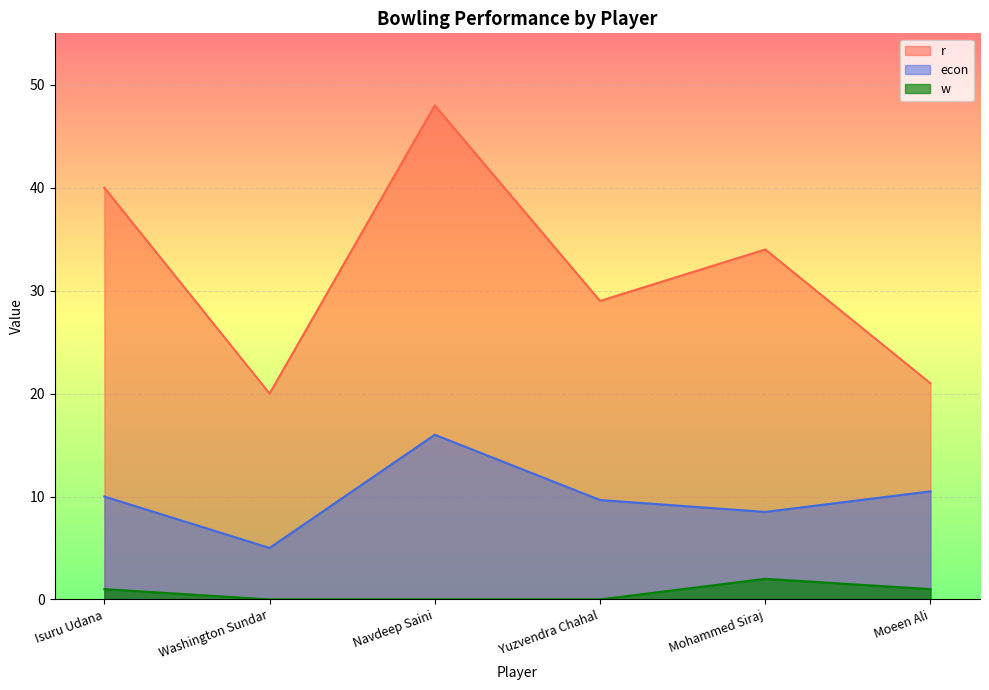

What position from the right is Washington Sundar?

5